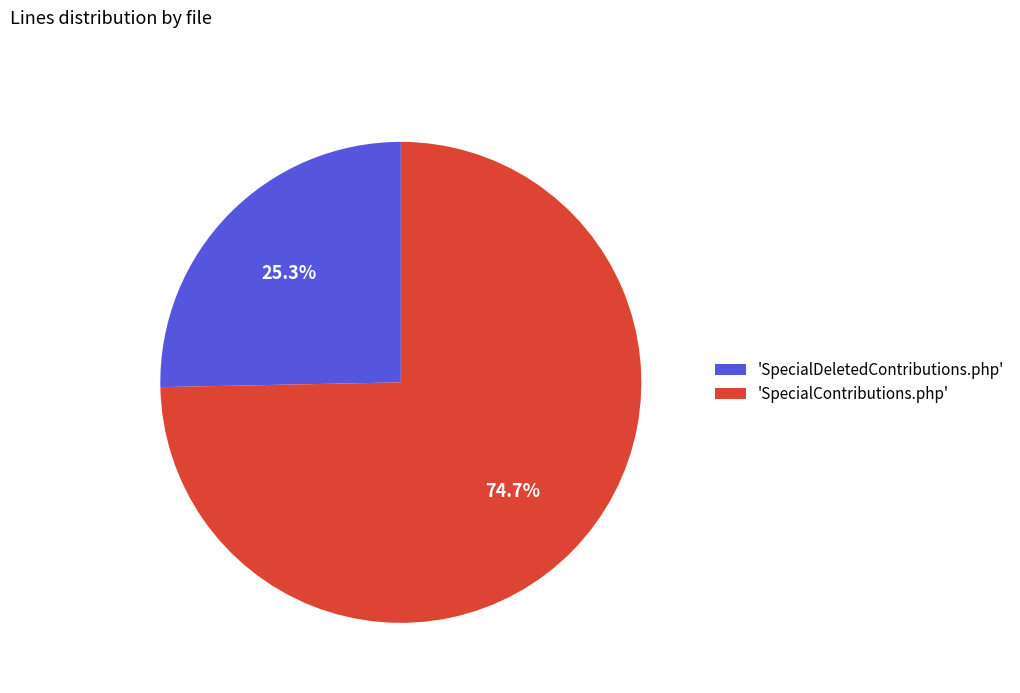

Rank the categories by value from lowest to highest.

'SpecialDeletedContributions.php', 'SpecialContributions.php'